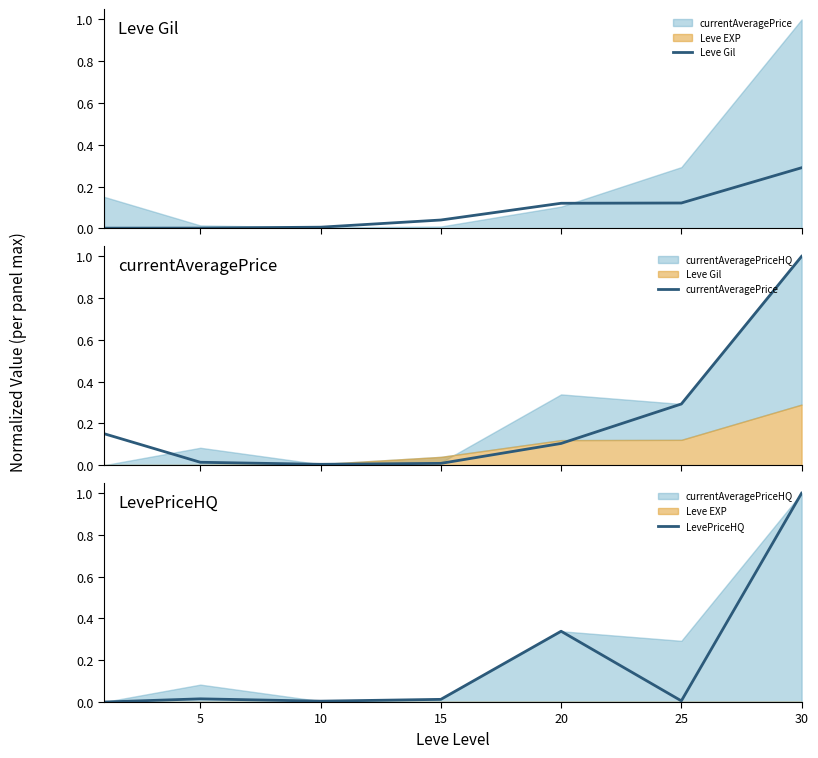

Which series ends up on top after the final intersection of LevePriceHQ and Leve Gil?

LevePriceHQ